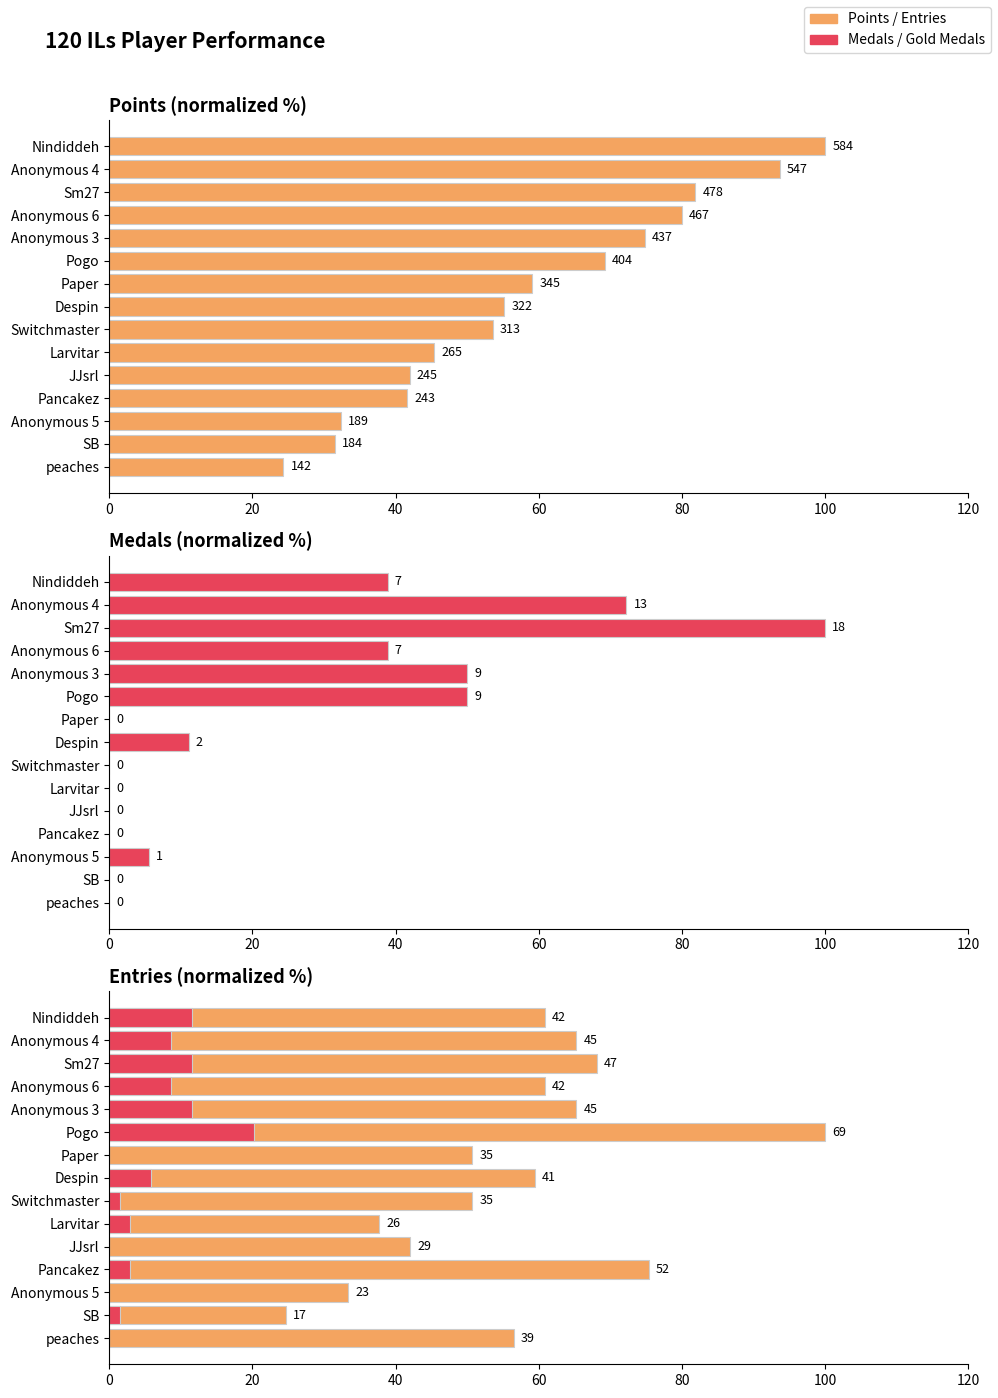

Read the Points value at Sm27.

81.8